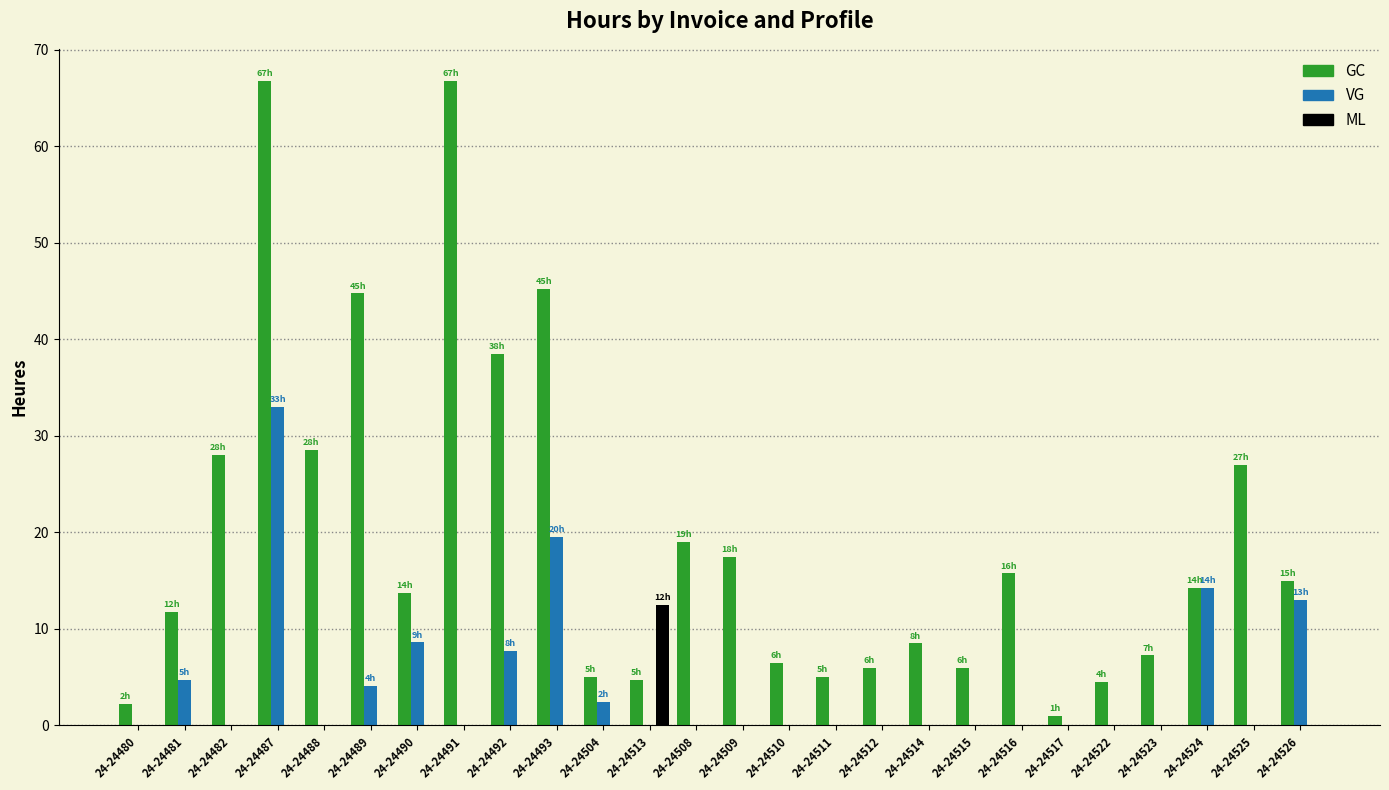

The value of VG at 24-24480 is 0.0. True or false?

True